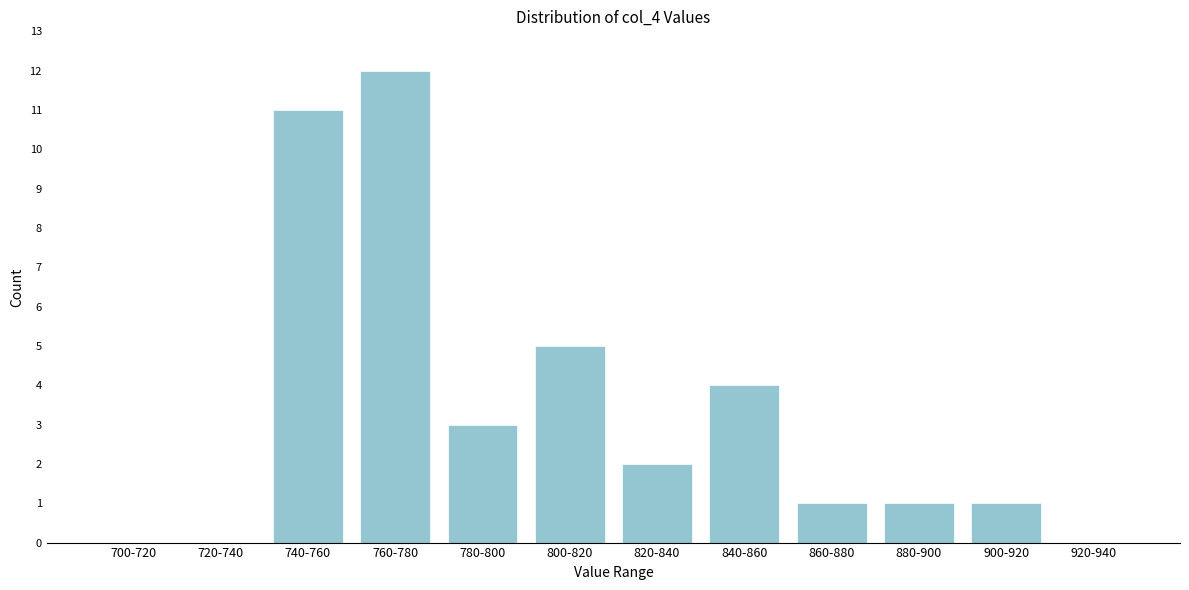

Reading left to right, list all the values displayed in this chart.

700-720=0	720-740=0	740-760=11	760-780=12	780-800=3	800-820=5	820-840=2	840-860=4	860-880=1	880-900=1	900-920=1	920-940=0